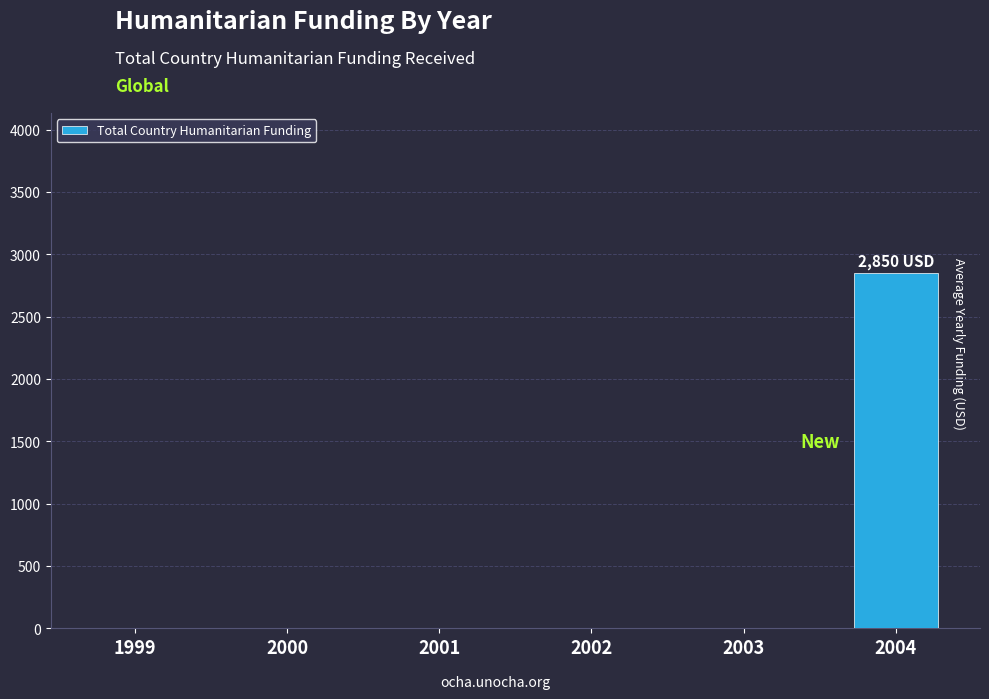

Are the bars horizontal?

No